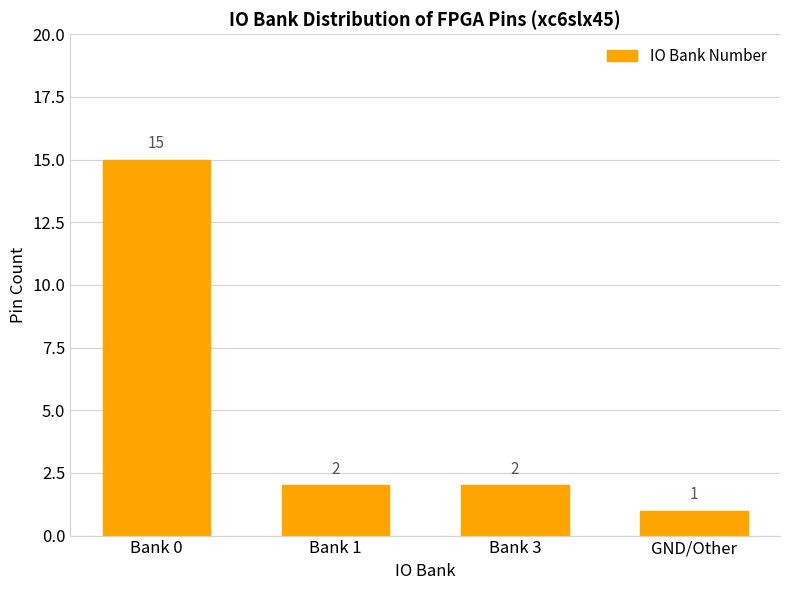

How many bars are there in total?

4